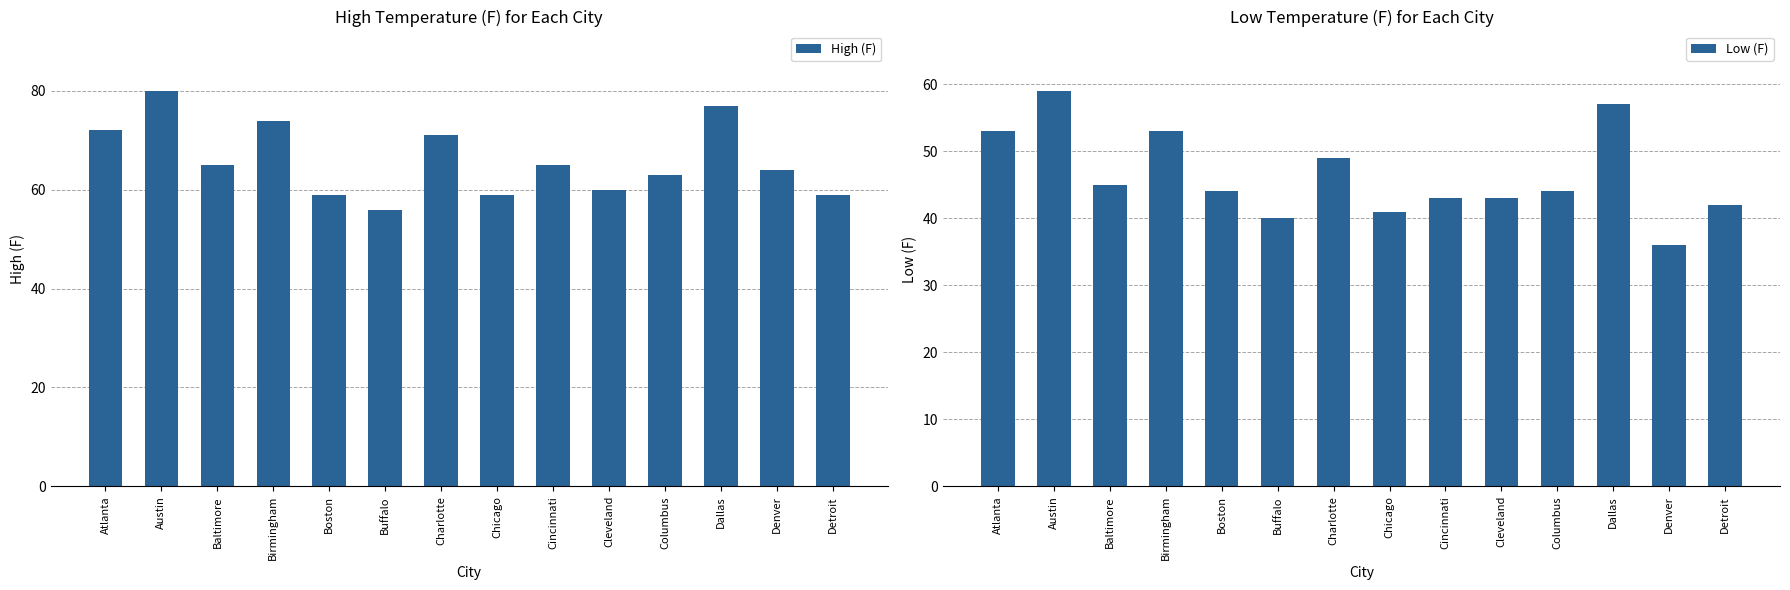

The value of Low (F) at Columbus is 44. True or false?

True